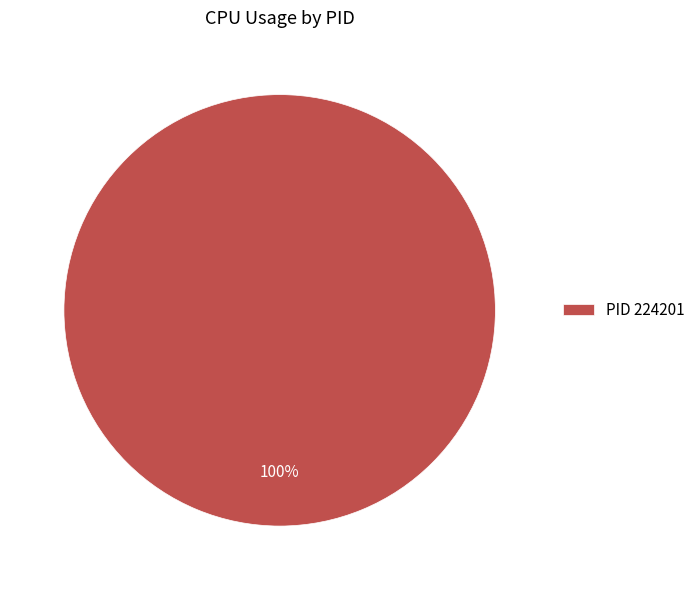

How many slices are in this pie chart?

1